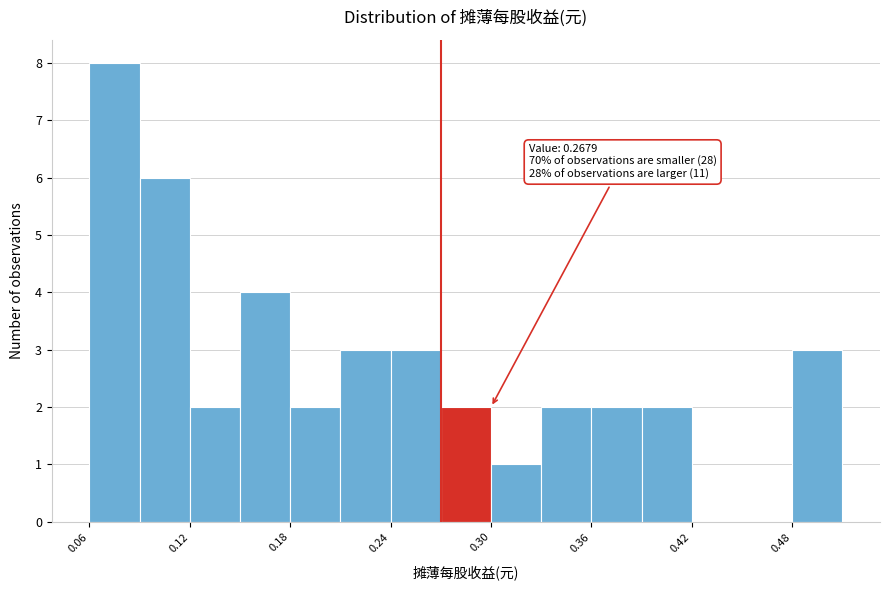

Read against the x-axis, roughly where is the centre of the tallest bar?

0.07